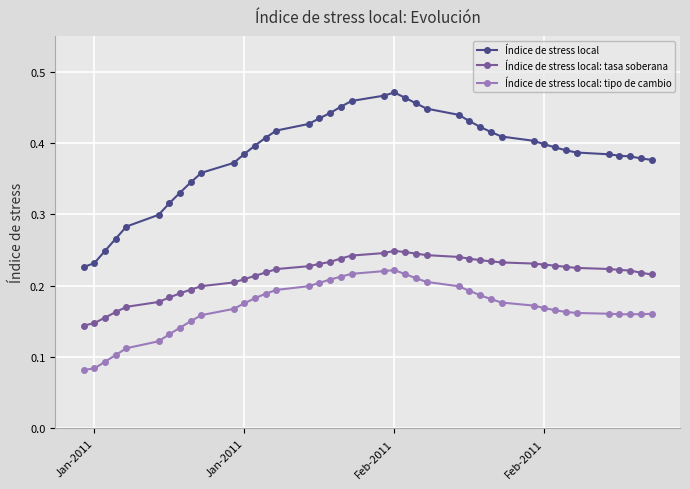

True or false: Índice de stress local and Índice de stress local: tasa soberana intersect in this chart.

False